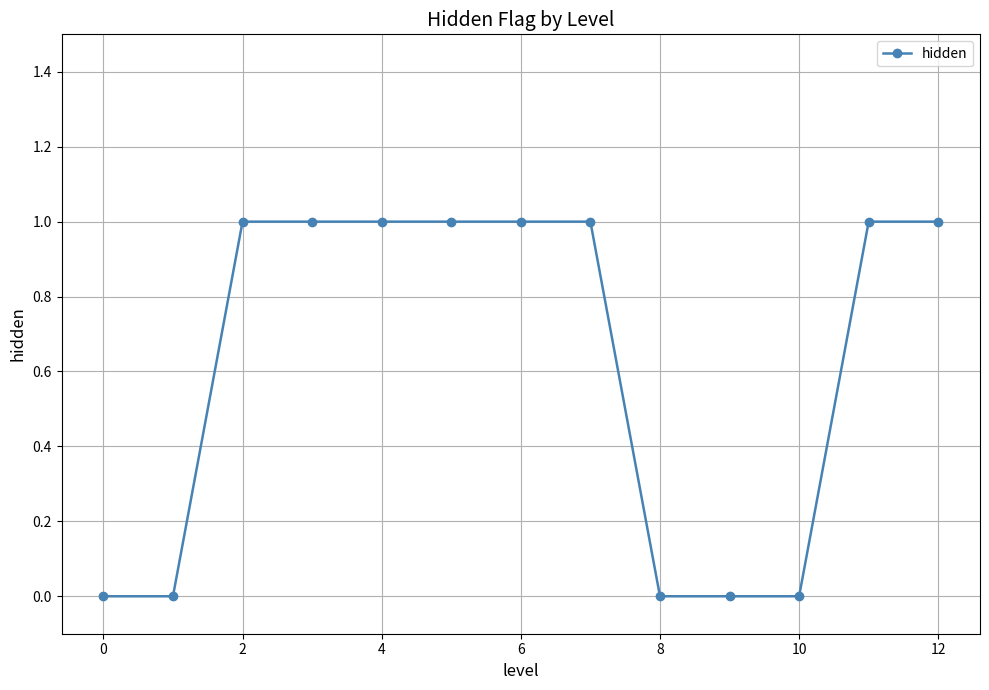

Reading left to right, what are all the values shown in this chart?

0	0	1	1	1	1	1	1	0	0	0	1	1